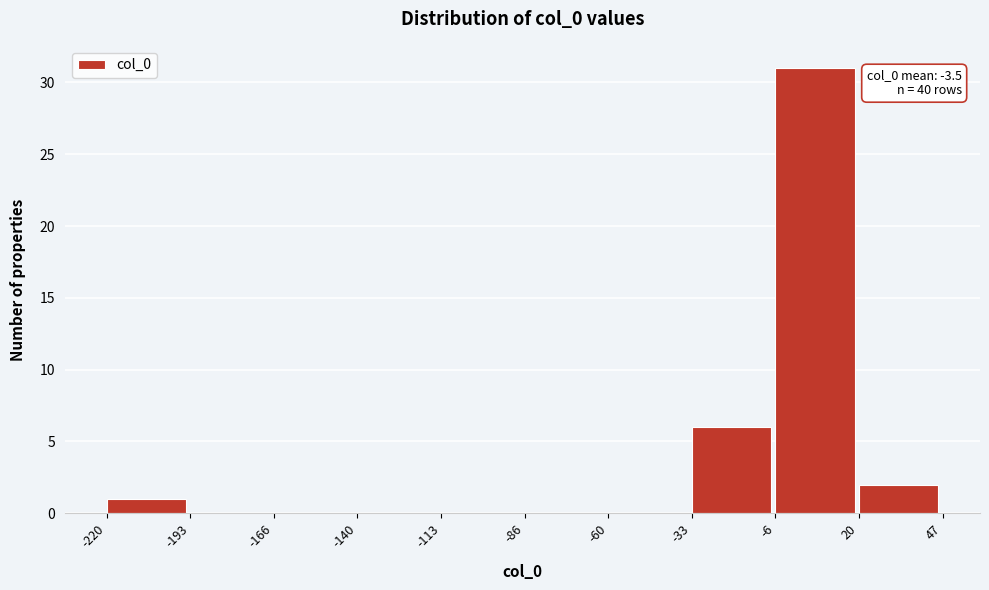

Over which range of the x-axis is the bar tallest?

-6 to 20